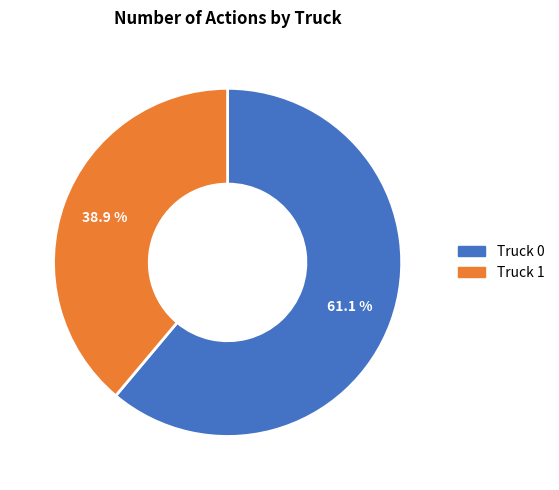

True or false: Truck 0 accounts for 61% of the total.

True